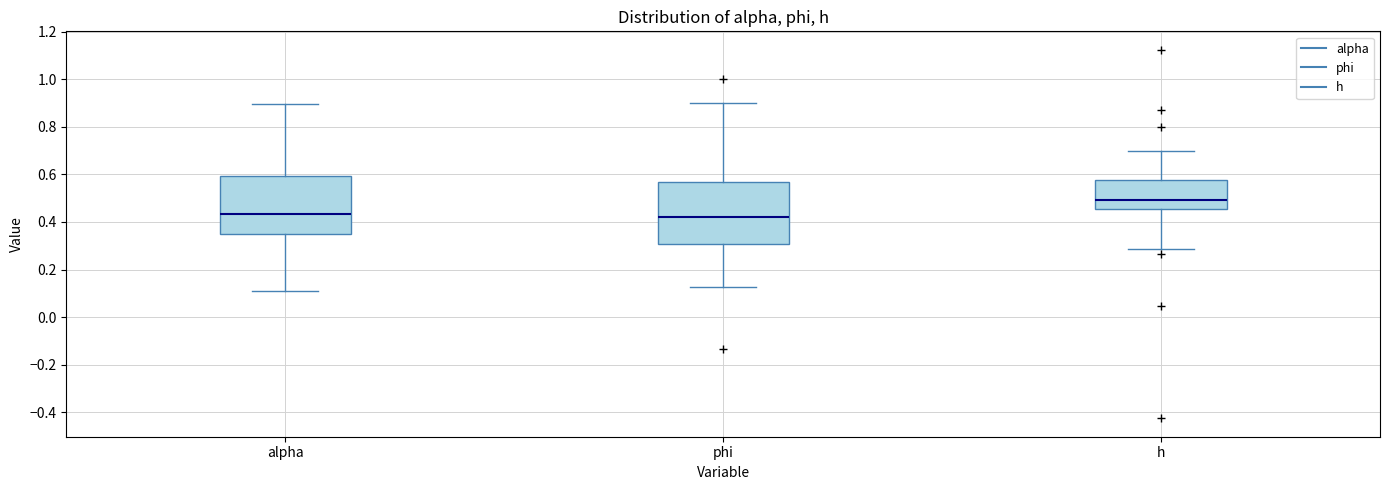

Where does the upper whisker of the box for phi end on the y-axis? The values are not printed on the chart, so give them approximately, as read against the axis.

0.90